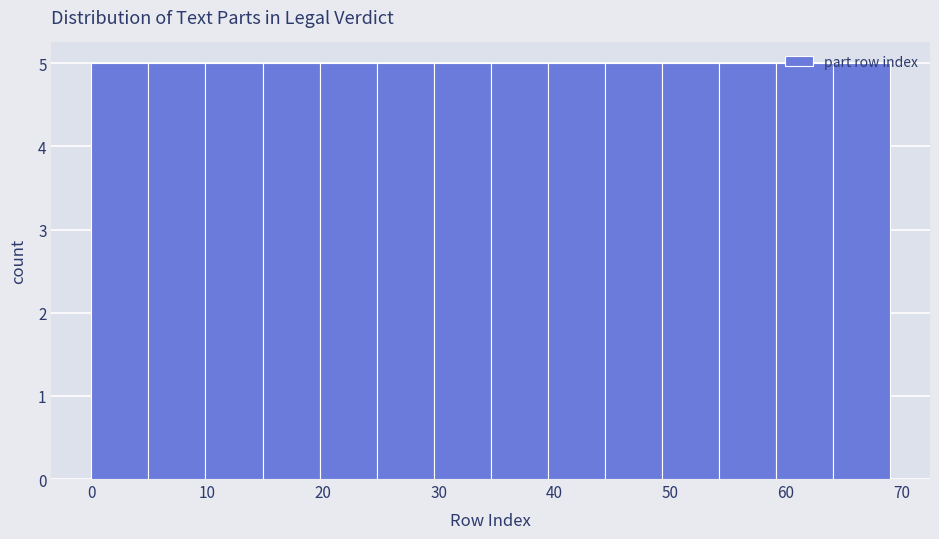

Reading left to right, transcribe this chart: for each bar, give the range it covers on the x-axis and its height. Neither the bar edges nor the heights are printed on the chart, so give them approximately, as read against the axes.

0 to 5: 5
5 to 10: 5
10 to 15: 5
15 to 20: 5
20 to 25: 5
25 to 30: 5
30 to 35: 5
35 to 39: 5
39 to 44: 5
44 to 49: 5
49 to 54: 5
54 to 59: 5
59 to 64: 5
64 to 69: 5